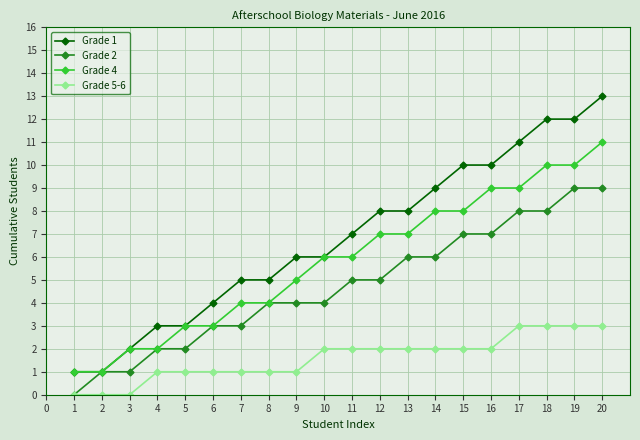

Which label corresponds to the largest value in the chart?

20